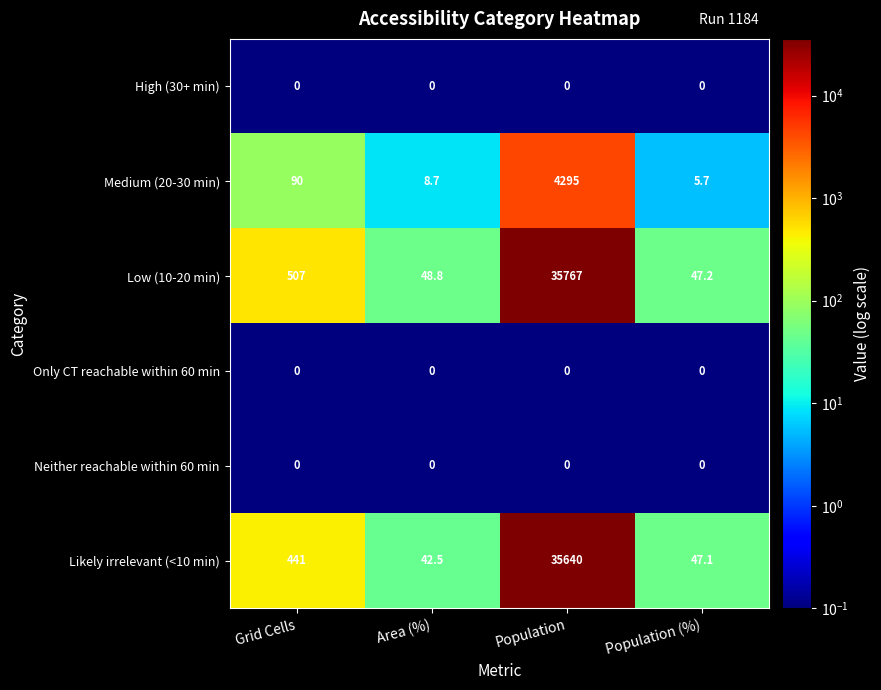

What is the maximum value for Low (10-20 min)?

35767.0